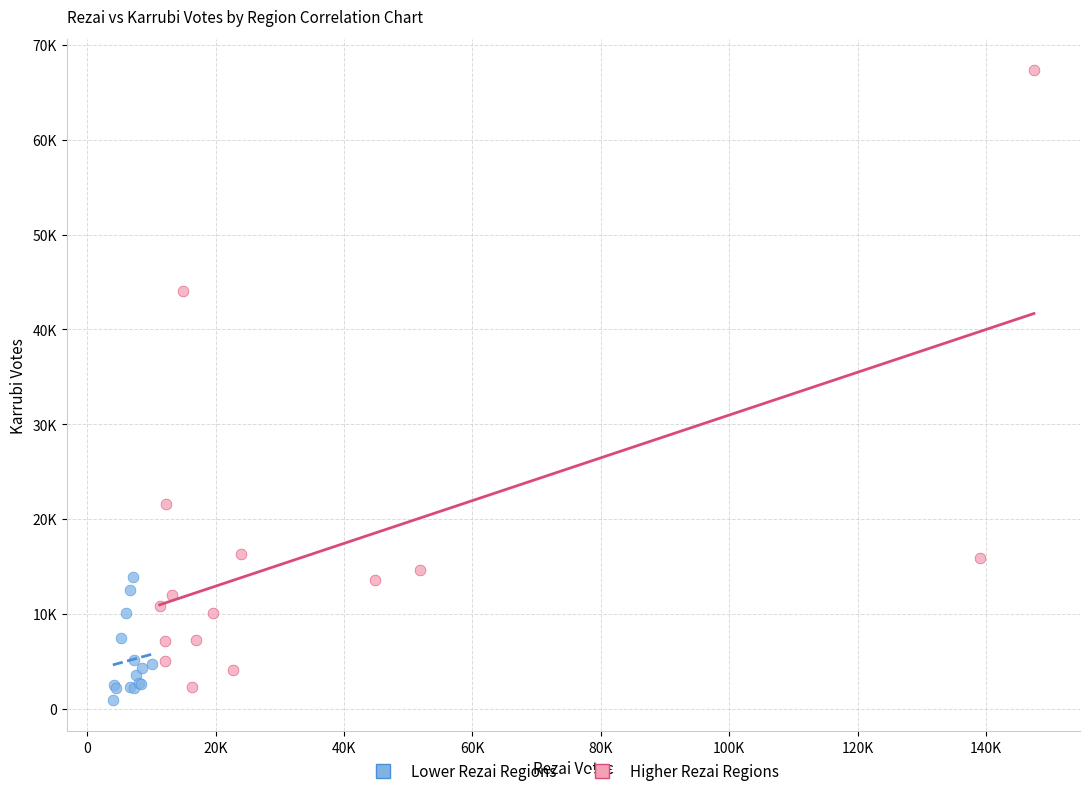

Which series contains the lowest Y value?

Lower Rezai Regions